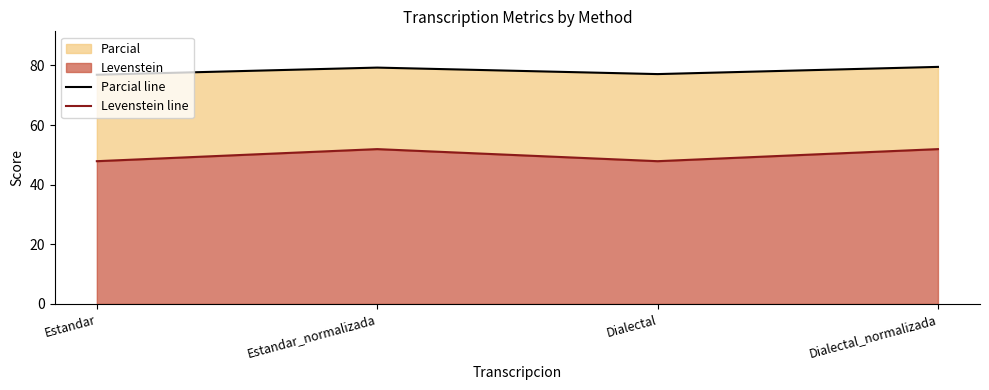

Between Estandar and Dialectal_normalizada, which series saw the biggest shift?

Levenstein line